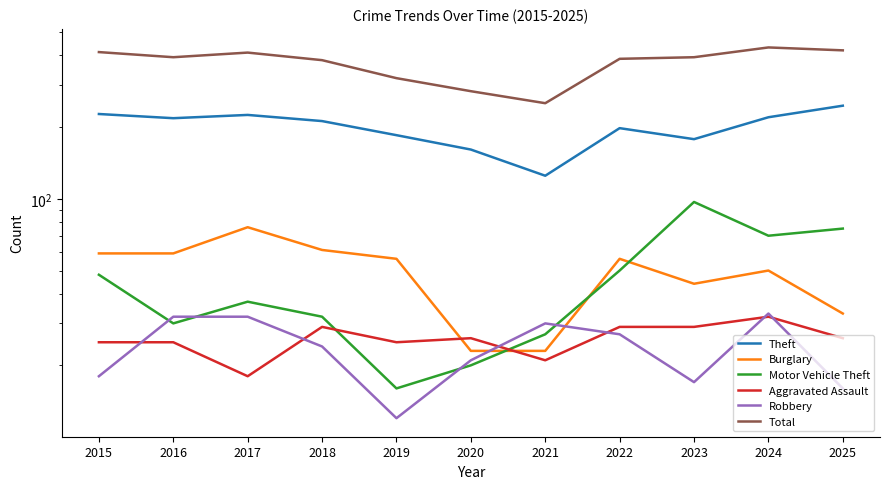

Between 2021 and 2023, which series saw the biggest shift?

Total